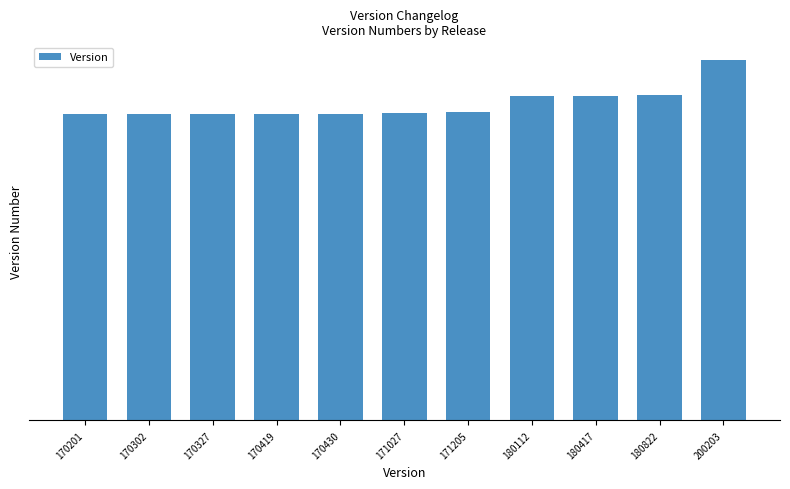

Does the chart contain any negative values?

No